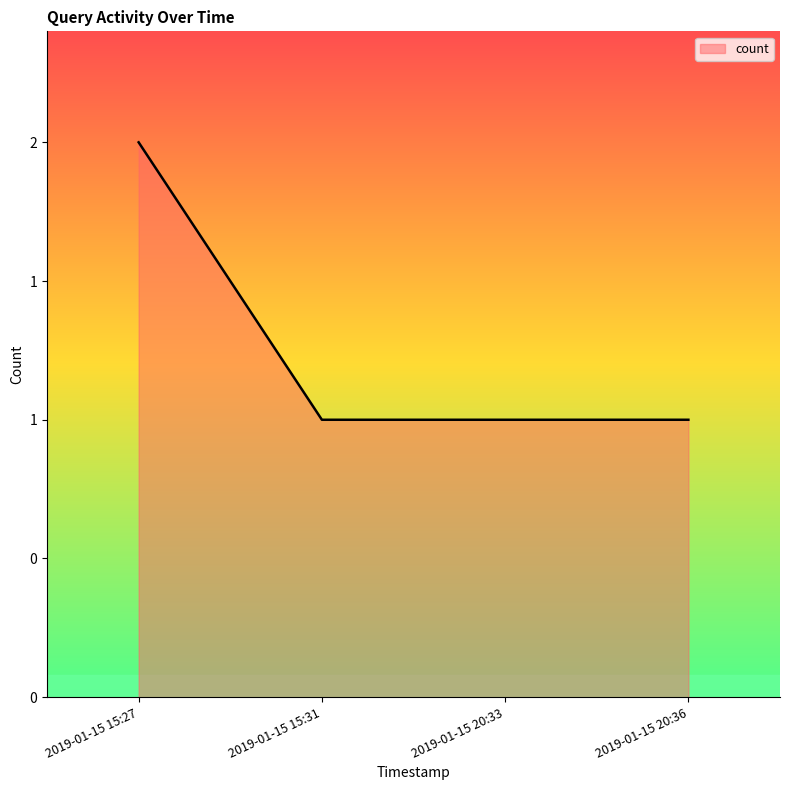

Reading right to left, what are all the values shown in this chart?

2019-01-15 20:36=1	2019-01-15 20:33=1	2019-01-15 15:31=1	2019-01-15 15:27=2